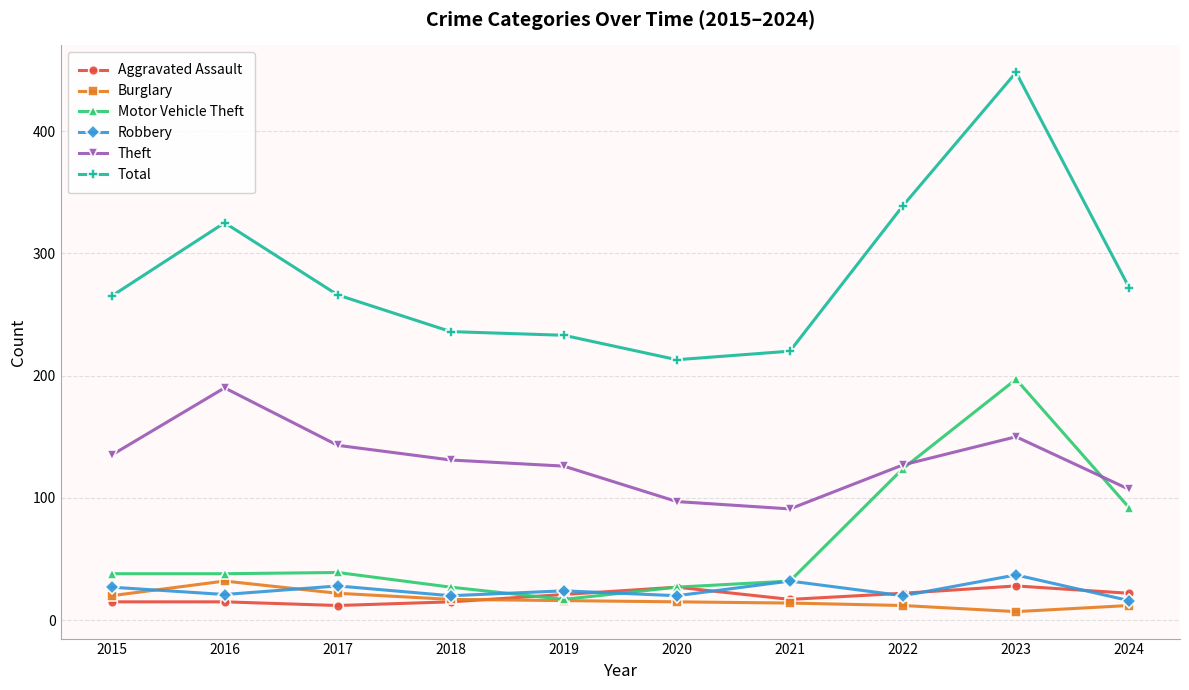

What is the sum of the Aggravated Assault values at 2024 and 2017?

34